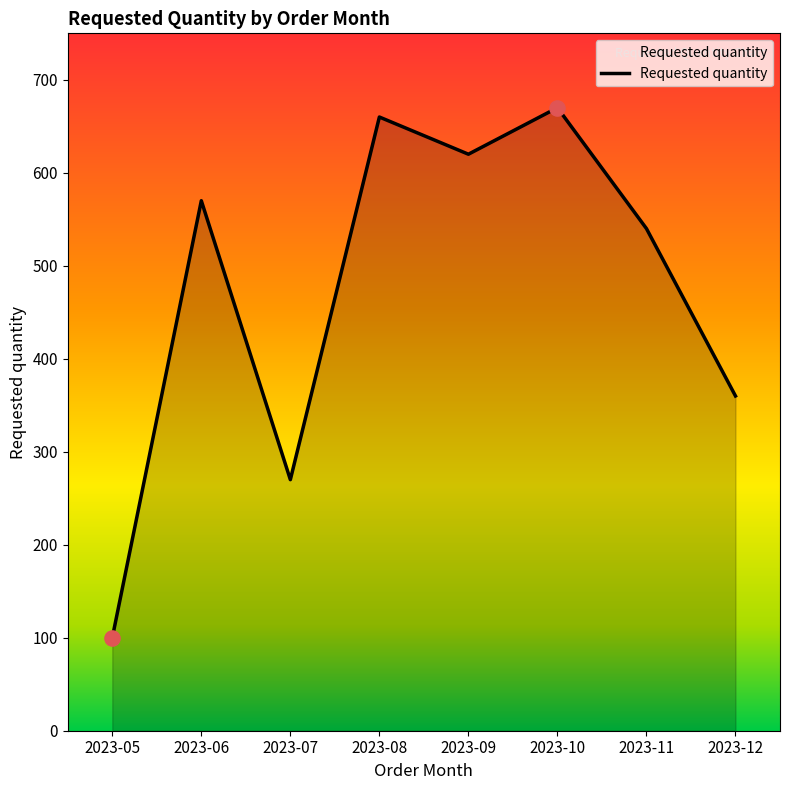

Approximately how many times larger is the value at 2023-12 compared to 2023-05?

3.6